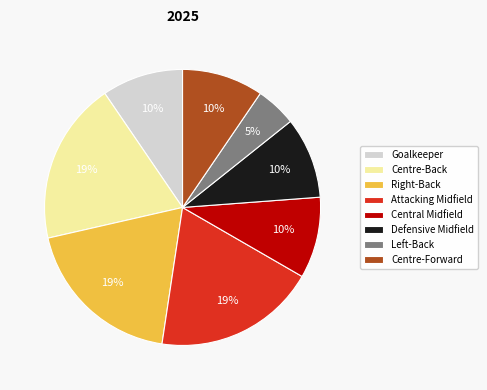

Do Central Midfield and Centre-Forward together represent more than half of the pie?

No